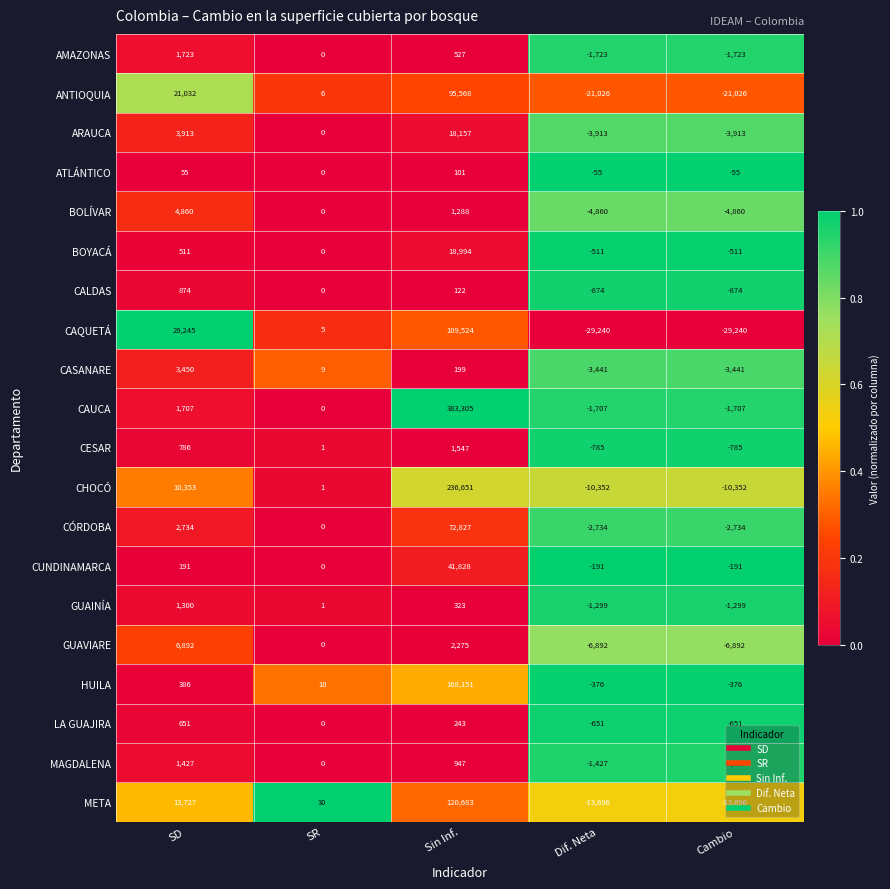

What is the highest value of the AMAZONAS series?

1723